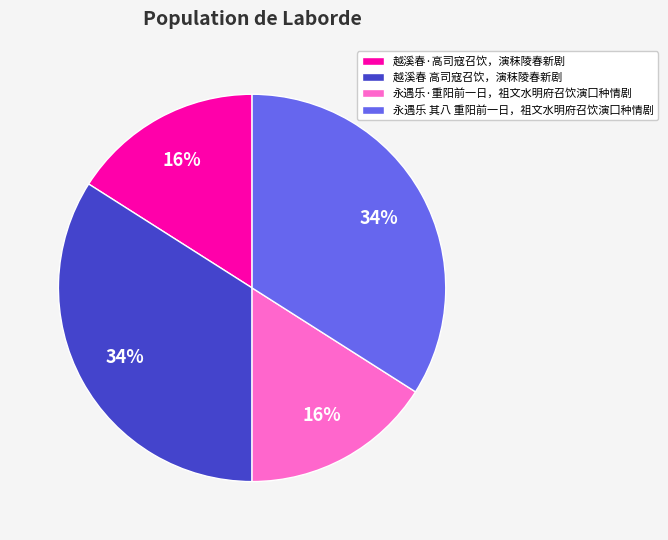

Does any single category account for the majority?

No